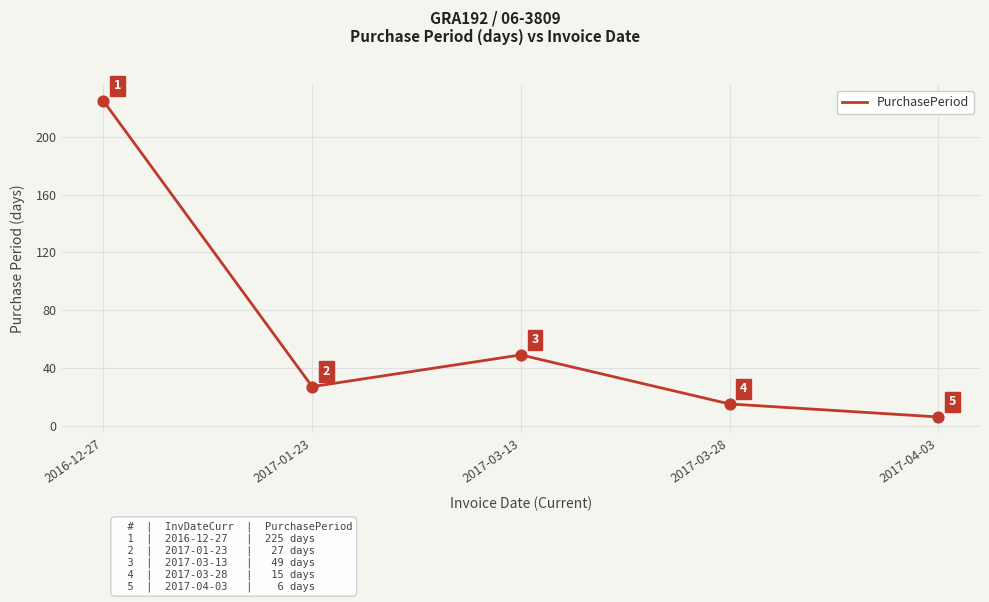

Between 2017-01-23 and 2017-03-13, which is larger?

2017-03-13